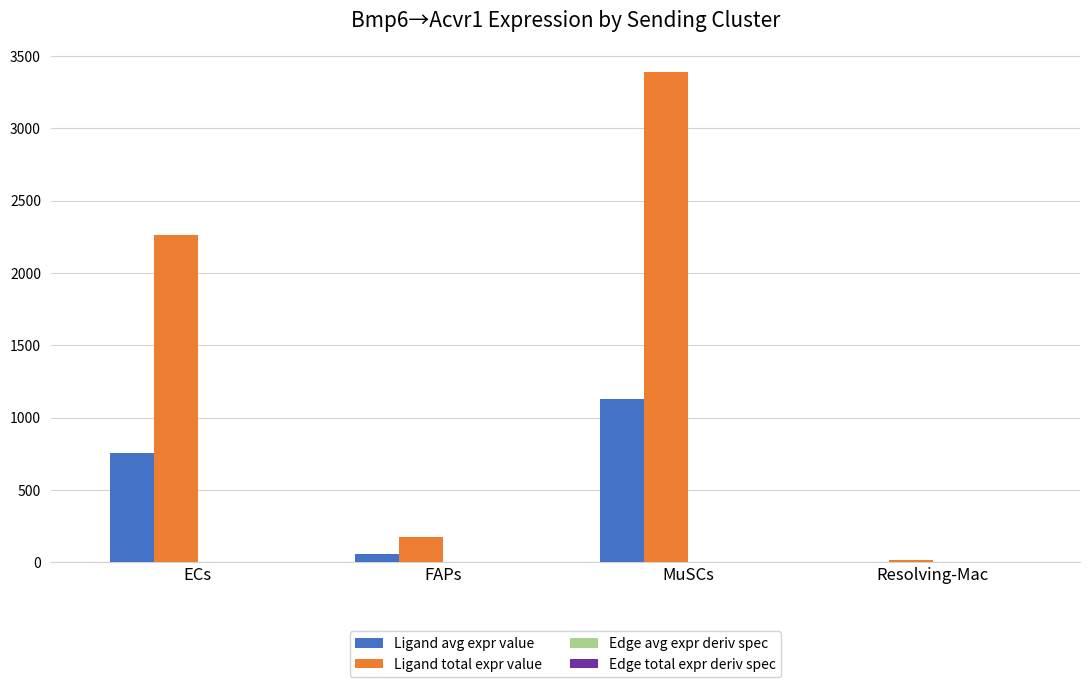

Which series has the widest spread of values?

Ligand total expr value